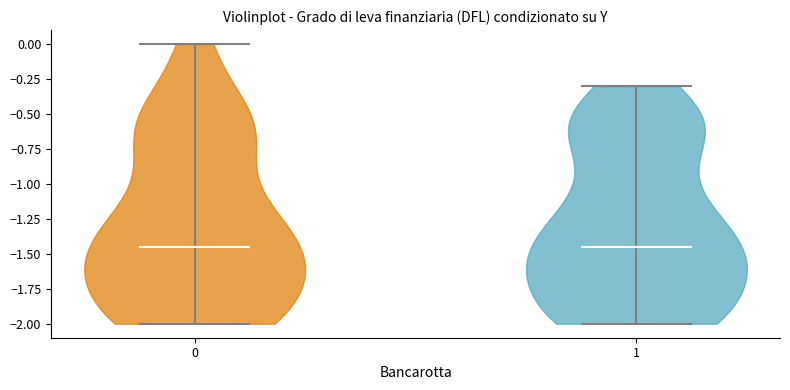

What is the highest point the violin at x = 1 reaches on the y-axis? The values are not printed on the chart, so give them approximately, as read against the axis.

-0.30